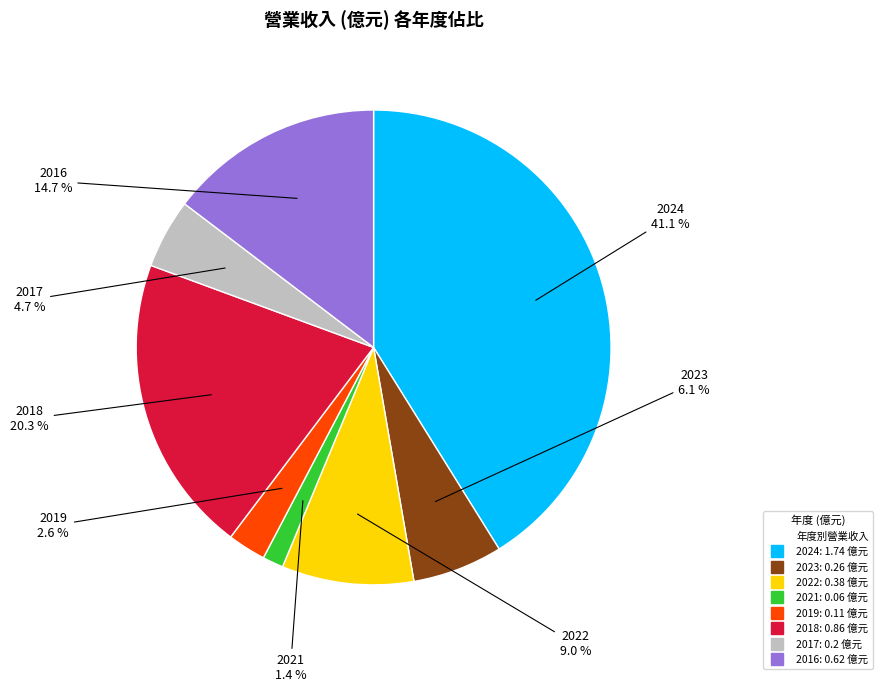

Does any single category account for the majority?

No